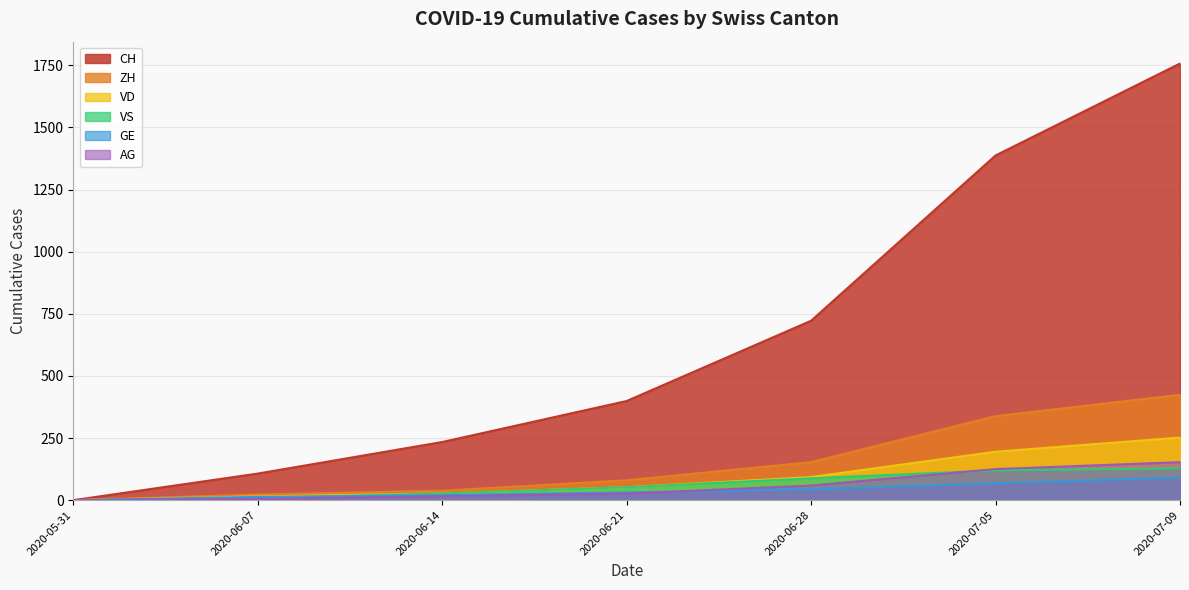

True or false: ZH and AG intersect in this chart.

False